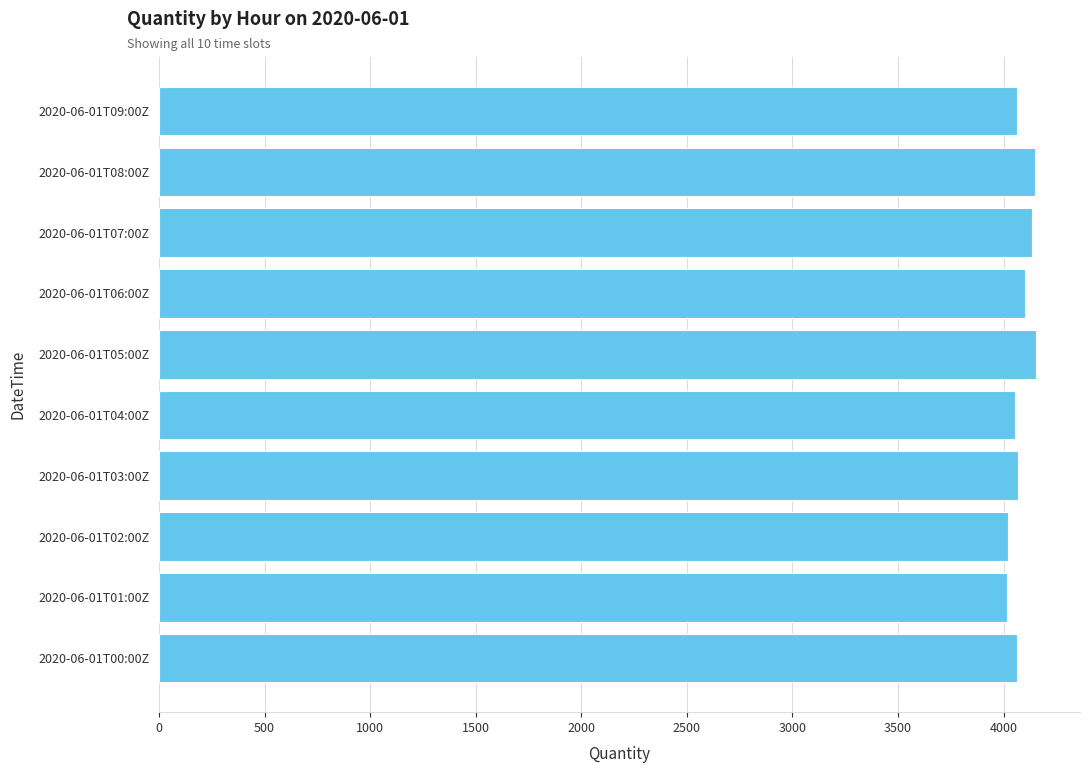

What is the sum of all values?

40827